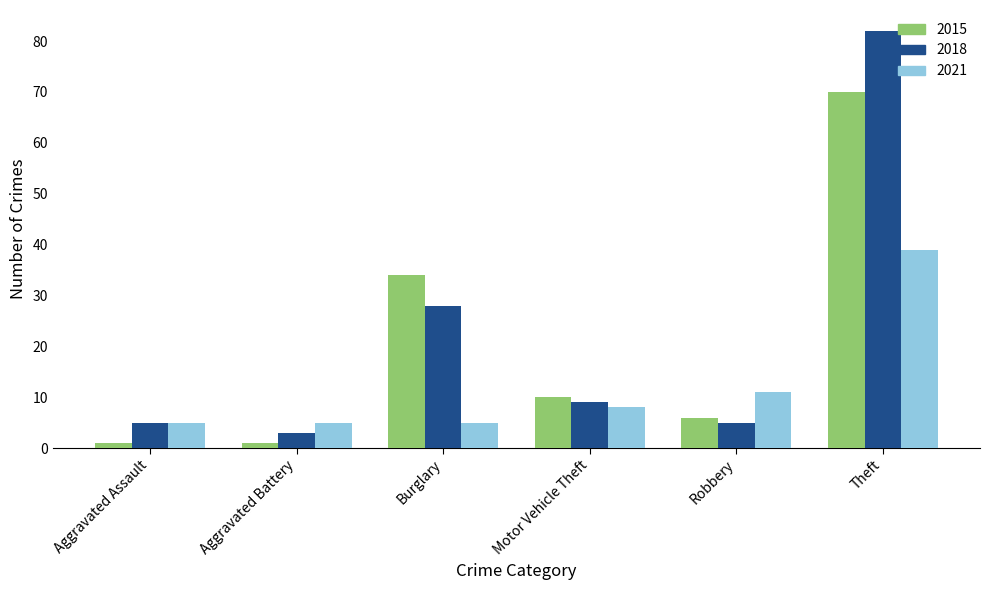

The value of 2018 at Robbery is 8. True or false?

False